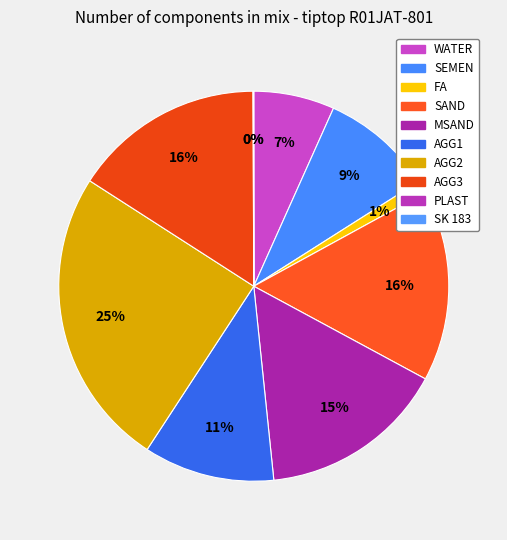

Which category has the smallest portion of the pie?

SK 183